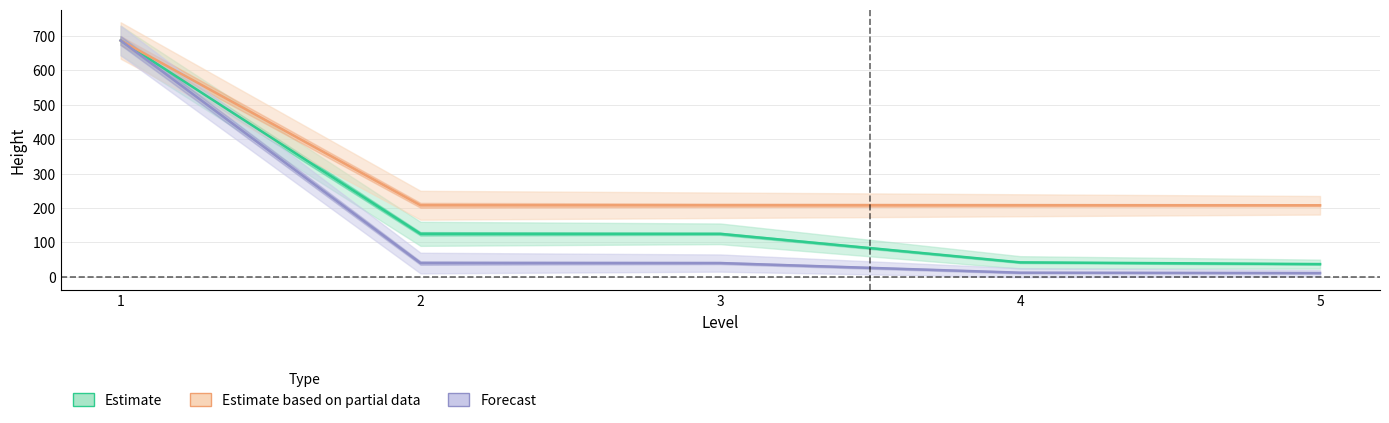

What is the value of the Forecast point at the 4th from the left?

12